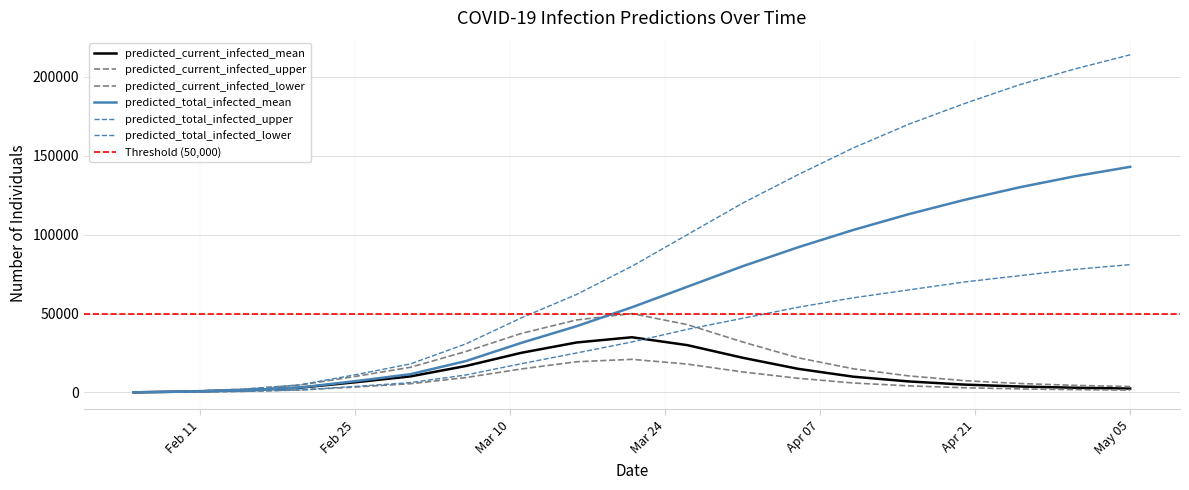

Reading left to right, extract all data points from this chart.

predicted_current_infected_mean: 99	597	1396	3028	6460	10207	16783	25125	31686	35000	30000	22000	15000	10000	7000	5000	3800	3000	2500
predicted_current_infected_upper: 150	900	2127	4689	10155	15989	25960	37411	45976	50000	43000	32000	22000	15000	10500	7500	5700	4500	3750
predicted_current_infected_lower: 50	300	709	1569	3449	5559	9460	14891	19482	21000	18000	13000	9000	6000	4200	3000	2280	1800	1500
predicted_total_infected_mean: 99	597	1396	3127	7156	11603	19910	31415	42012	54000	67000	80000	92000	103000	113000	122000	130000	137000	143000
predicted_total_infected_upper: 150	900	2127	4839	11205	18115	30799	47251	62122	80000	100000	120000	138000	155000	170000	183000	195000	205000	214000
predicted_total_infected_lower: 50	300	709	1619	3799	6268	11080	18216	25035	32000	40000	47000	54000	60000	65000	70000	74000	78000	81000